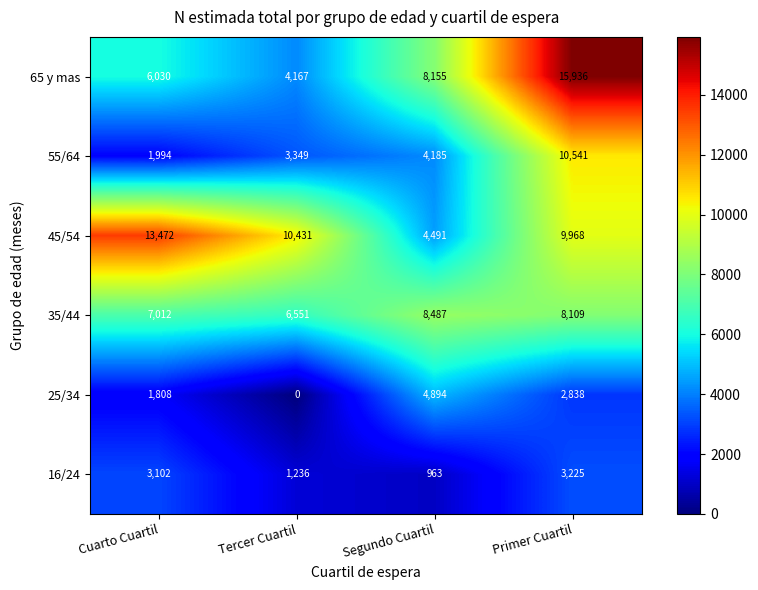

What is the total value across all series at Cuarto Cuartil?

33418